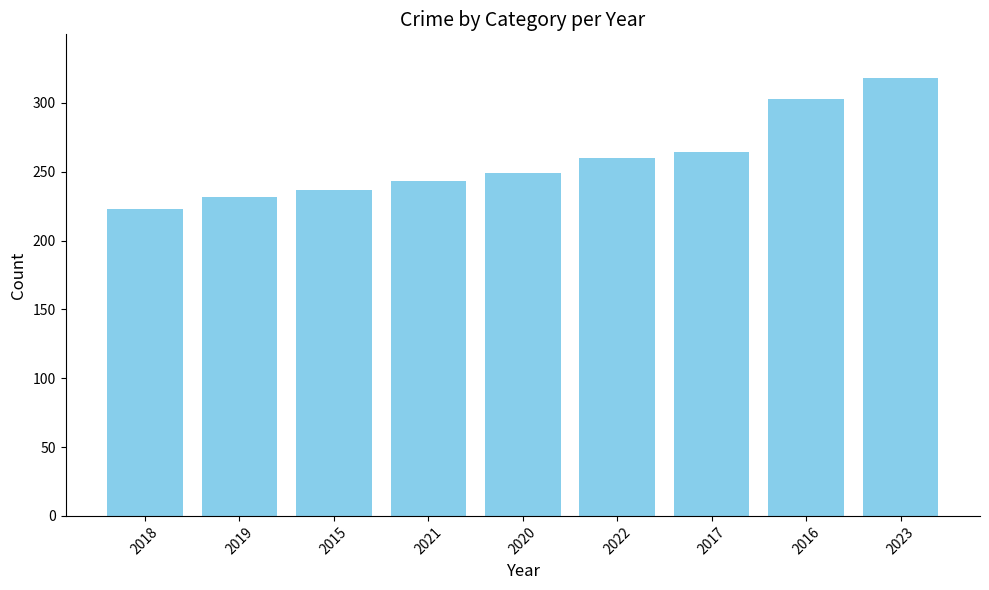

Where is the data nearest to the value 270?

2017